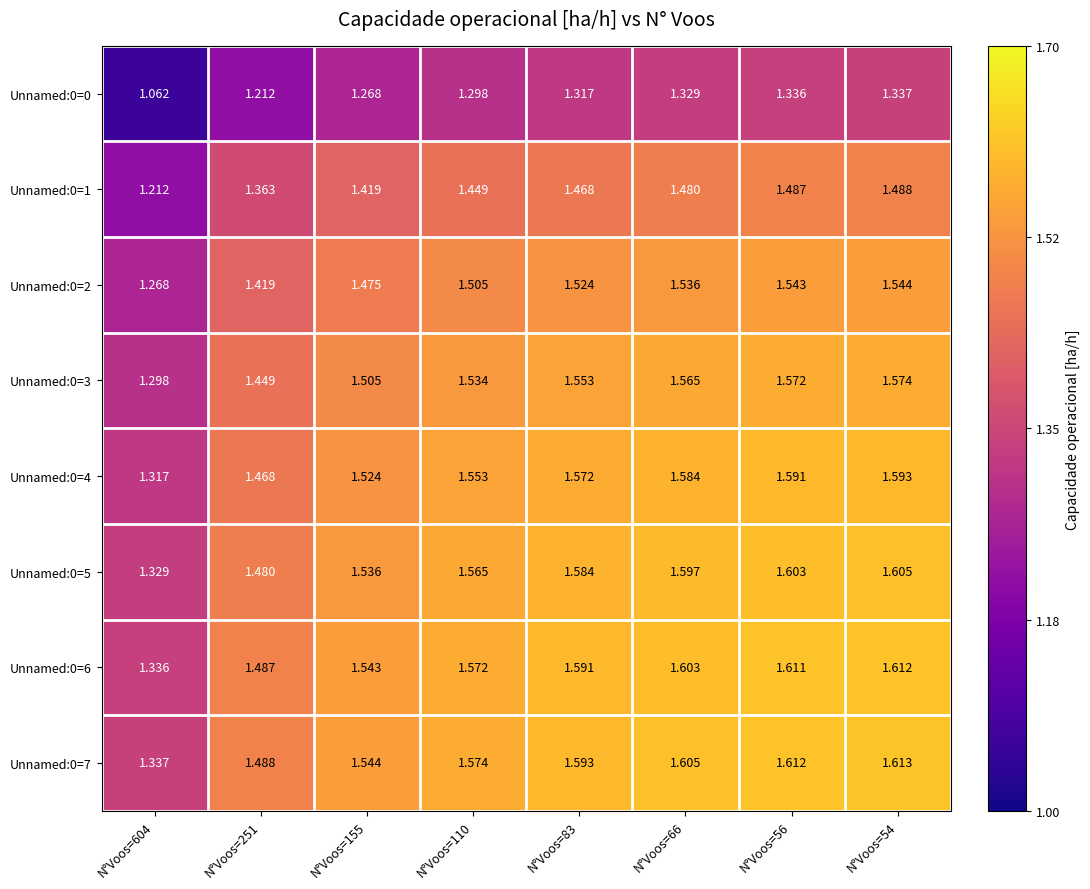

Reading right to left, list all the values displayed in this chart.

Unnamed:0=0: N°Voos=54=1.3	N°Voos=56=1.3	N°Voos=66=1.3	N°Voos=83=1.3	N°Voos=110=1.3	N°Voos=155=1.3	N°Voos=251=1.2	N°Voos=604=1.1
Unnamed:0=1: N°Voos=54=1.5	N°Voos=56=1.5	N°Voos=66=1.5	N°Voos=83=1.5	N°Voos=110=1.4	N°Voos=155=1.4	N°Voos=251=1.4	N°Voos=604=1.2
Unnamed:0=2: N°Voos=54=1.5	N°Voos=56=1.5	N°Voos=66=1.5	N°Voos=83=1.5	N°Voos=110=1.5	N°Voos=155=1.5	N°Voos=251=1.4	N°Voos=604=1.3
Unnamed:0=3: N°Voos=54=1.6	N°Voos=56=1.6	N°Voos=66=1.6	N°Voos=83=1.6	N°Voos=110=1.5	N°Voos=155=1.5	N°Voos=251=1.4	N°Voos=604=1.3
Unnamed:0=4: N°Voos=54=1.6	N°Voos=56=1.6	N°Voos=66=1.6	N°Voos=83=1.6	N°Voos=110=1.6	N°Voos=155=1.5	N°Voos=251=1.5	N°Voos=604=1.3
Unnamed:0=5: N°Voos=54=1.6	N°Voos=56=1.6	N°Voos=66=1.6	N°Voos=83=1.6	N°Voos=110=1.6	N°Voos=155=1.5	N°Voos=251=1.5	N°Voos=604=1.3
Unnamed:0=6: N°Voos=54=1.6	N°Voos=56=1.6	N°Voos=66=1.6	N°Voos=83=1.6	N°Voos=110=1.6	N°Voos=155=1.5	N°Voos=251=1.5	N°Voos=604=1.3
Unnamed:0=7: N°Voos=54=1.6	N°Voos=56=1.6	N°Voos=66=1.6	N°Voos=83=1.6	N°Voos=110=1.6	N°Voos=155=1.5	N°Voos=251=1.5	N°Voos=604=1.3